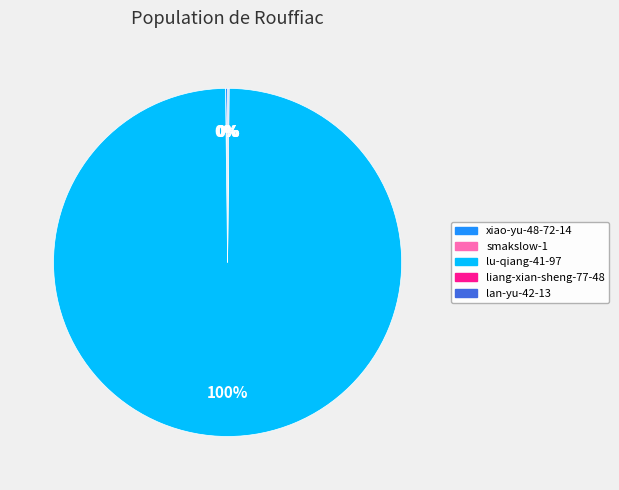

To the nearest percent, what portion does lu-qiang-41-97 represent?

100%